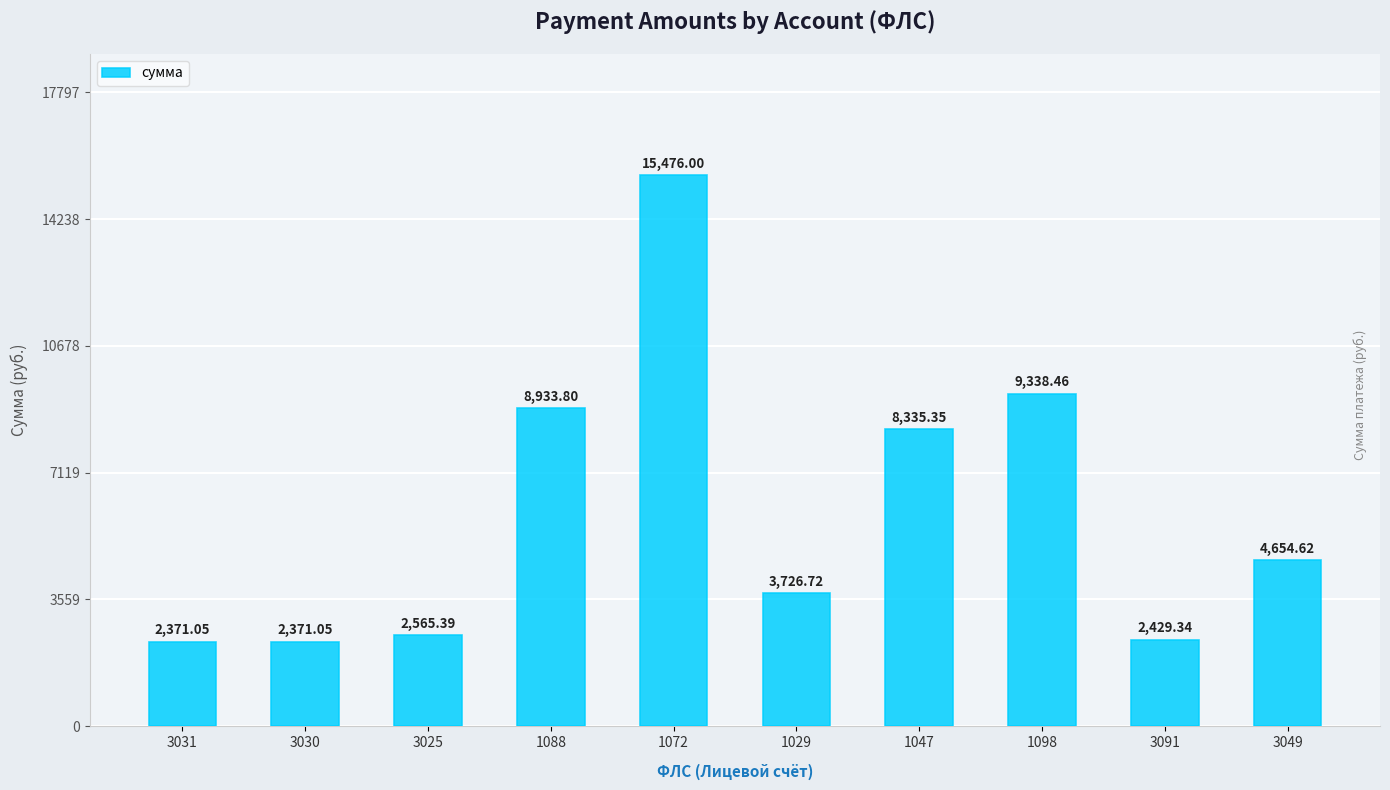

What is the sum of the values at 3049 and 1029?

8381.3